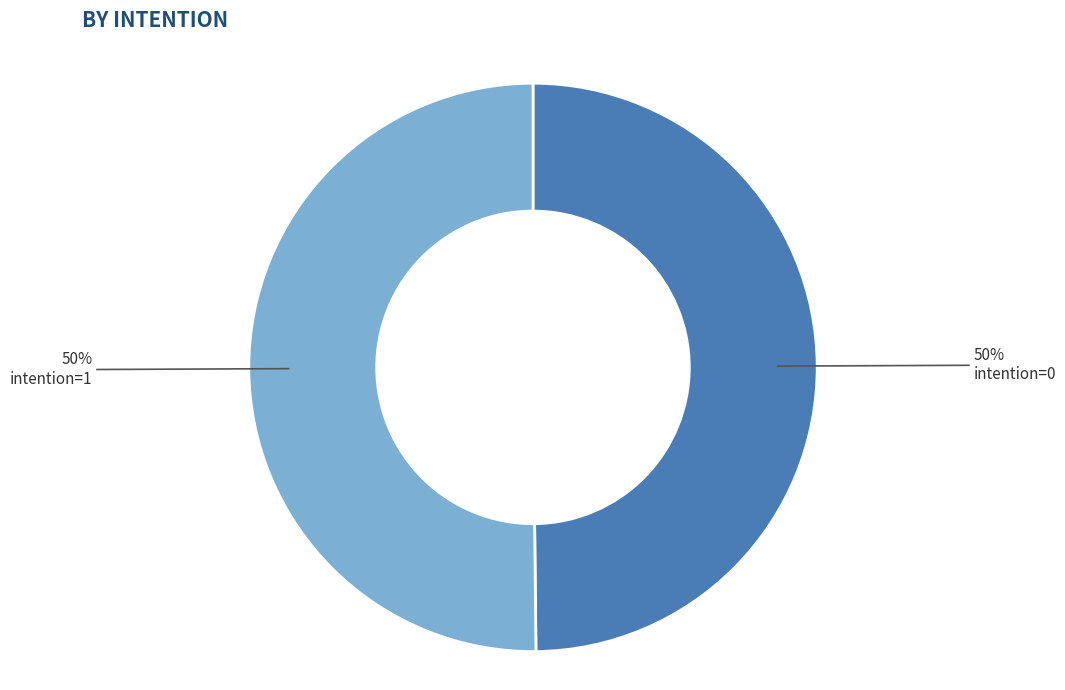

To the nearest percent, what portion does intention=1 represent?

50%